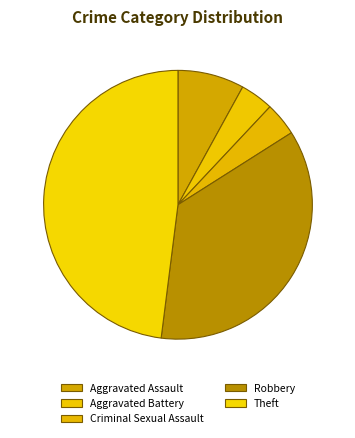

Count the number of slices in the pie.

5